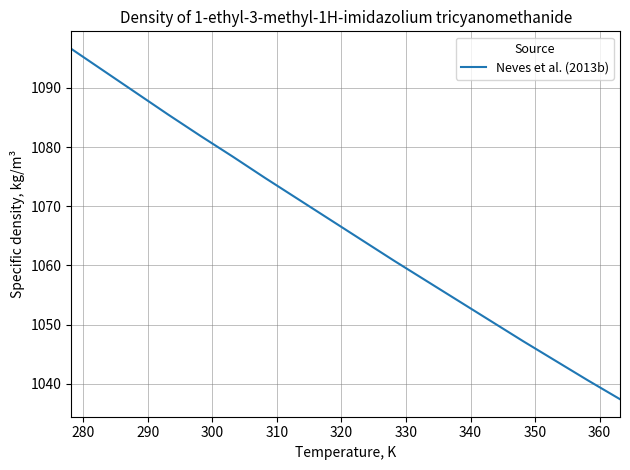

What is the maximum value shown in the chart?

1096.6